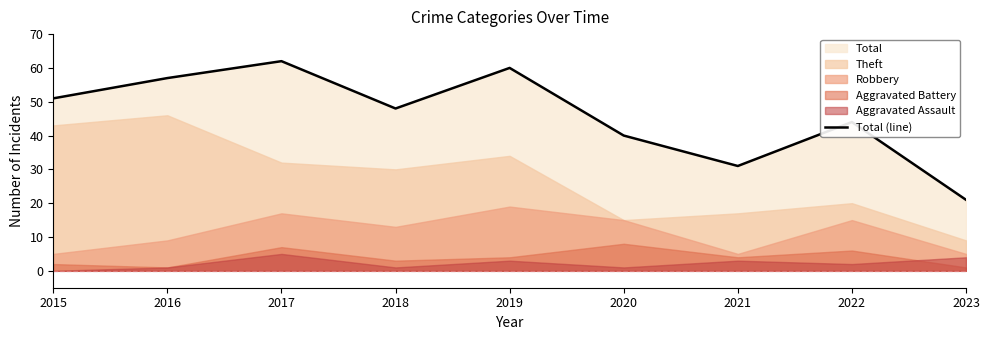

Which category has the highest value across all series?

2017